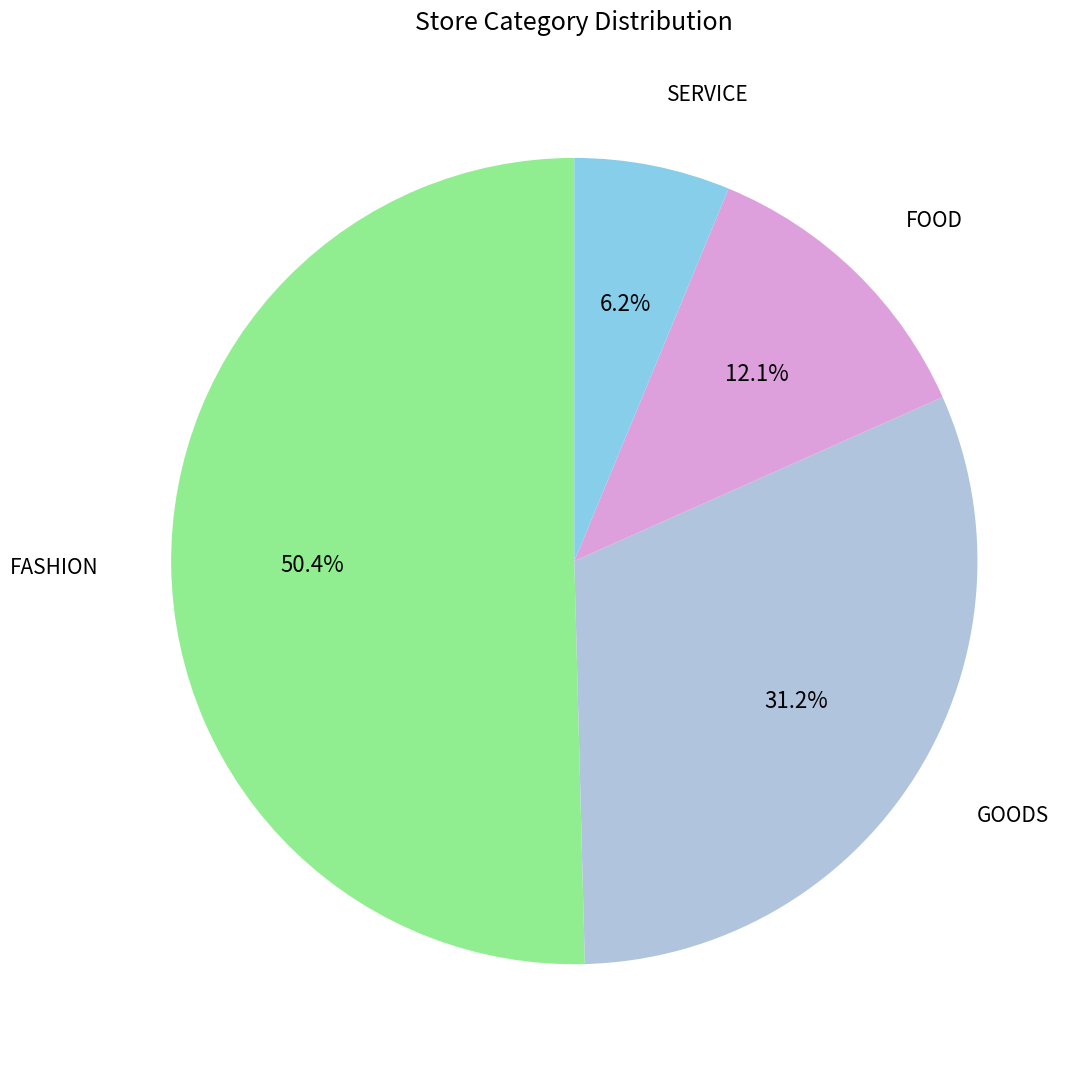

Is there any slice that represents more than half of the pie?

Yes